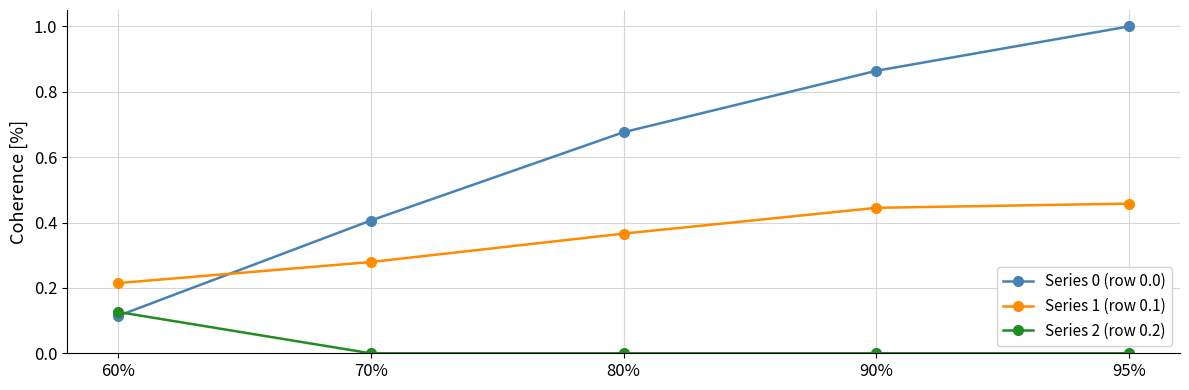

Which series changed the most between 60% and 90%?

Series 0 (row 0.0)